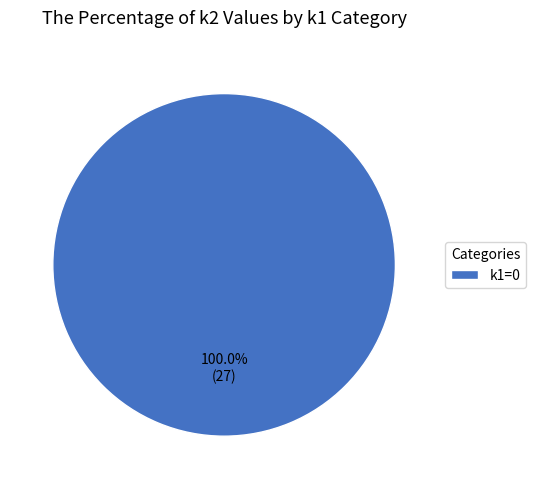

Rank the categories by value from highest to lowest.

k1=0